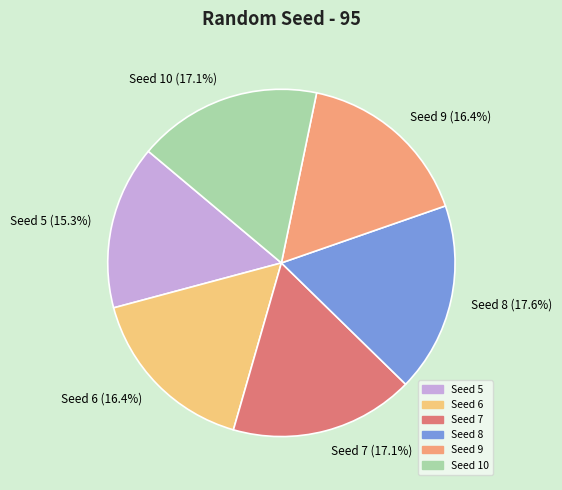

Count the number of slices in the pie.

6